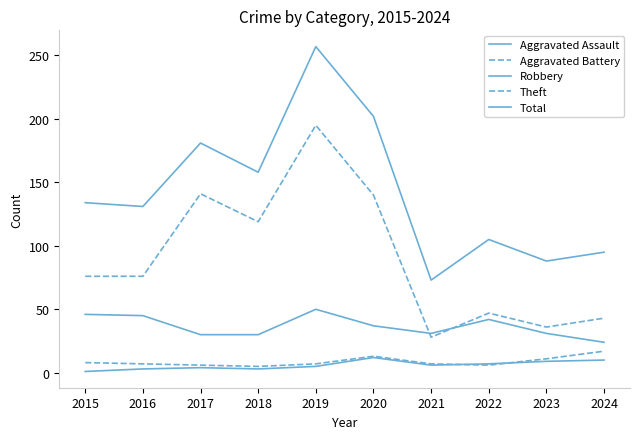

Is this an area chart (filled region under the line)?

No